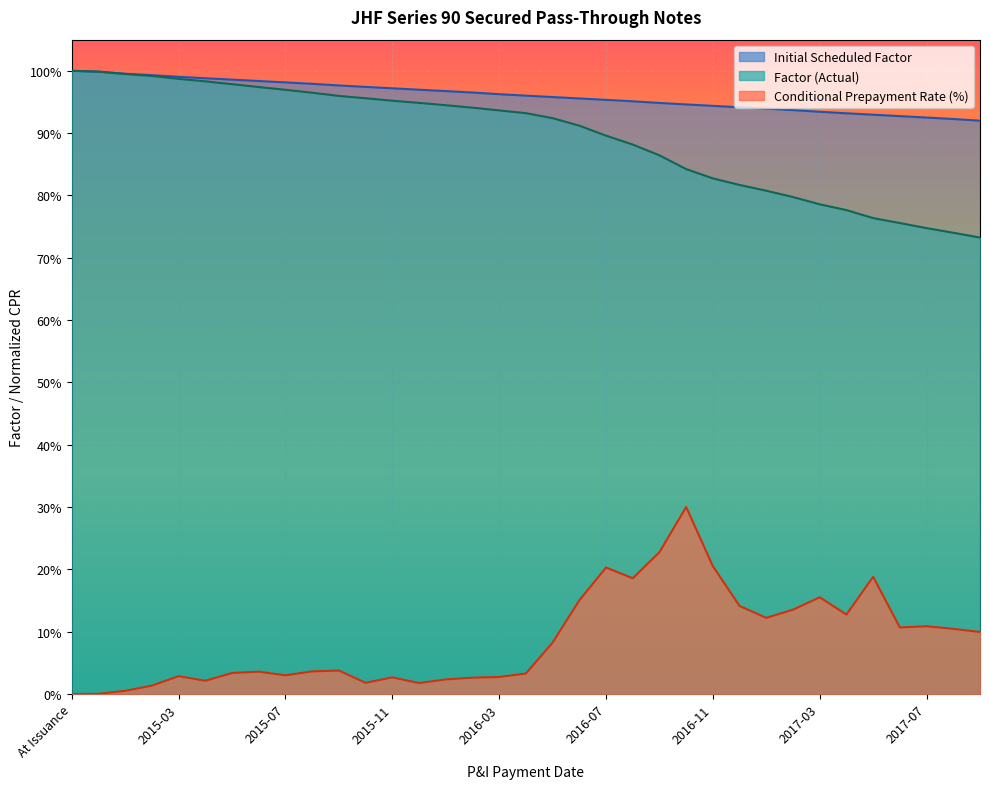

Which category has the lowest value across all series?

At Issuance